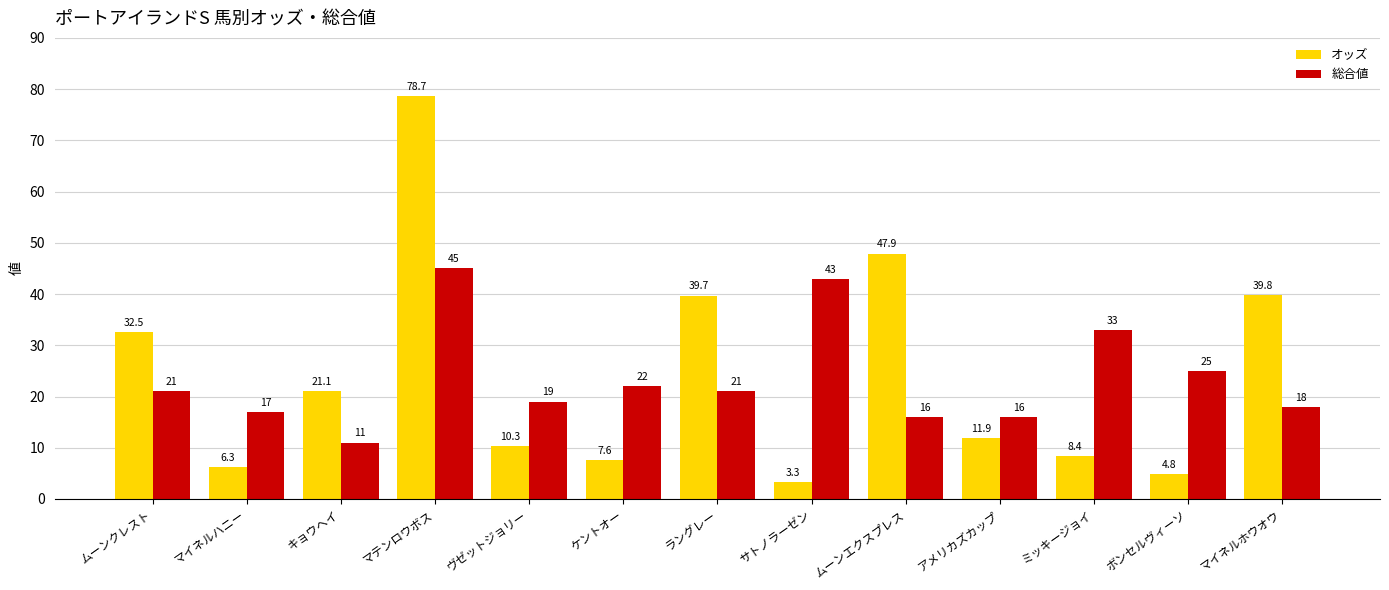

Rank the series by their maximum value, from highest to lowest.

オッズ, 総合値